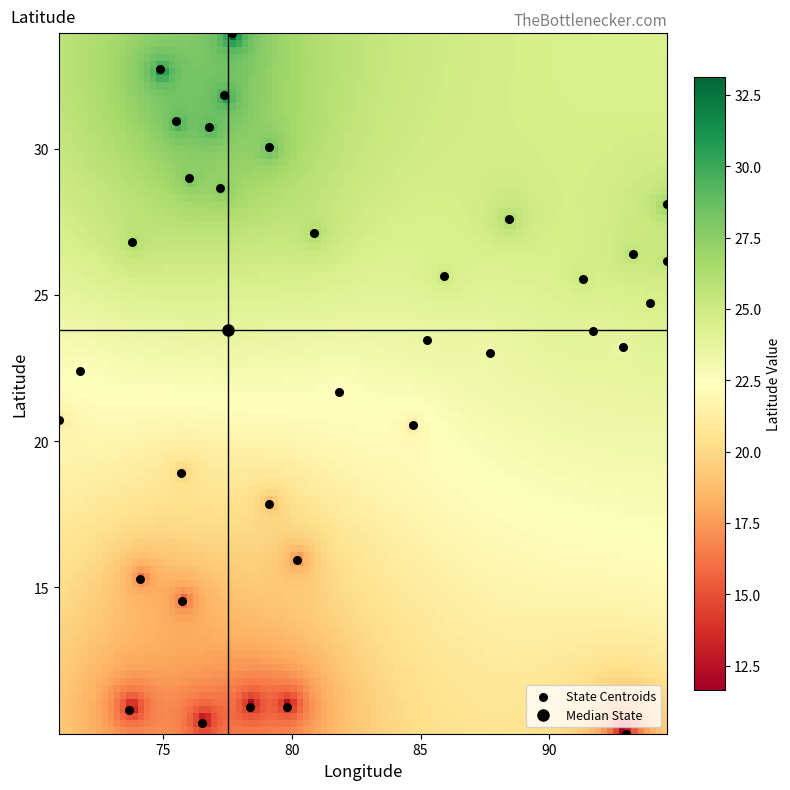

What is the range of Y values (max minus min)?

23.9